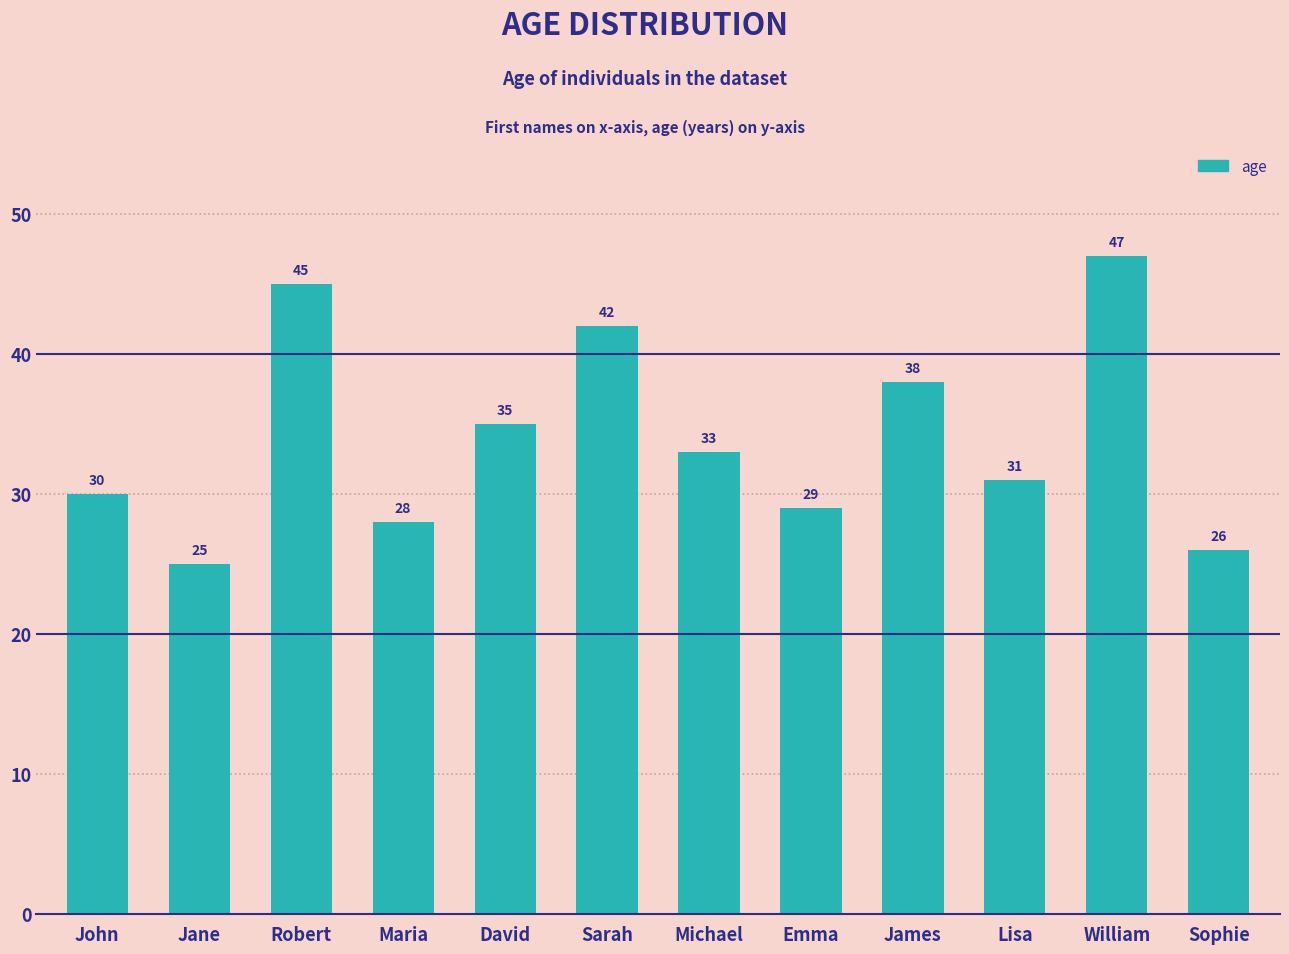

How many bars are there in total?

12